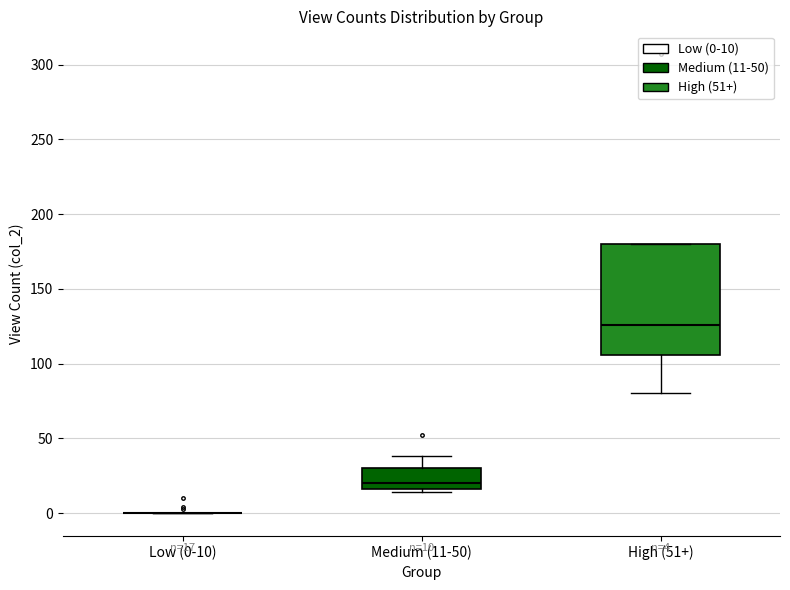

Comparing the boxes themselves (not the whiskers), which one is the tallest?

High (51+)